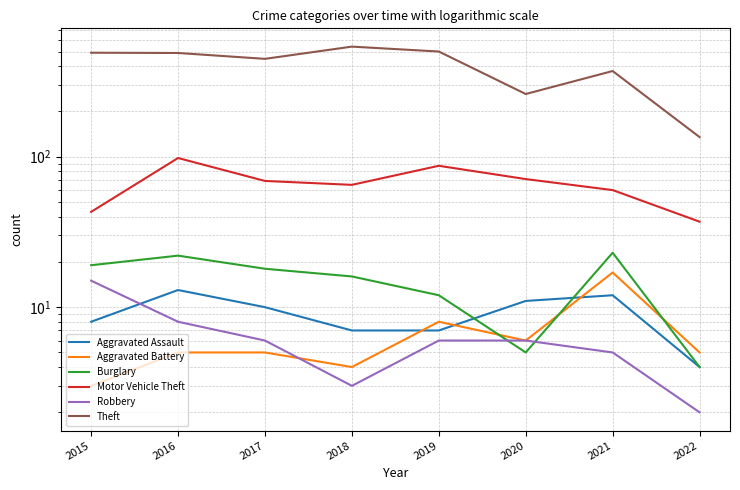

Between which two adjacent categories do Burglary and Aggravated Assault first intersect?

2019 and 2020